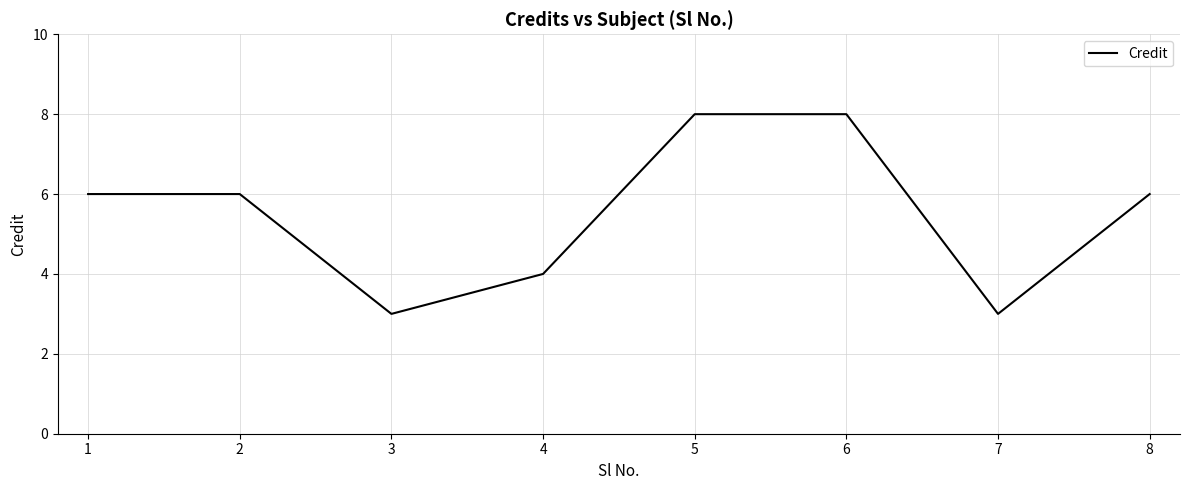

What is the difference between the values at 4 and 7?

1